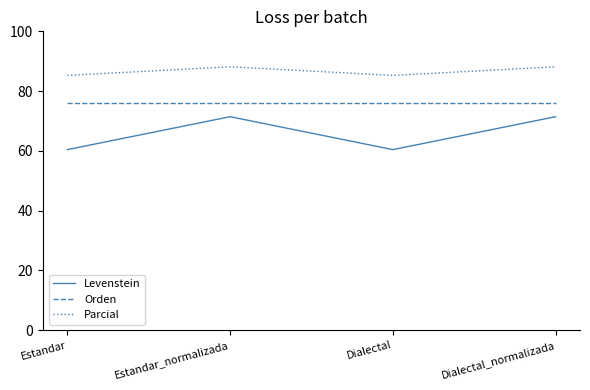

What is the average value of the Levenstein series?

65.9